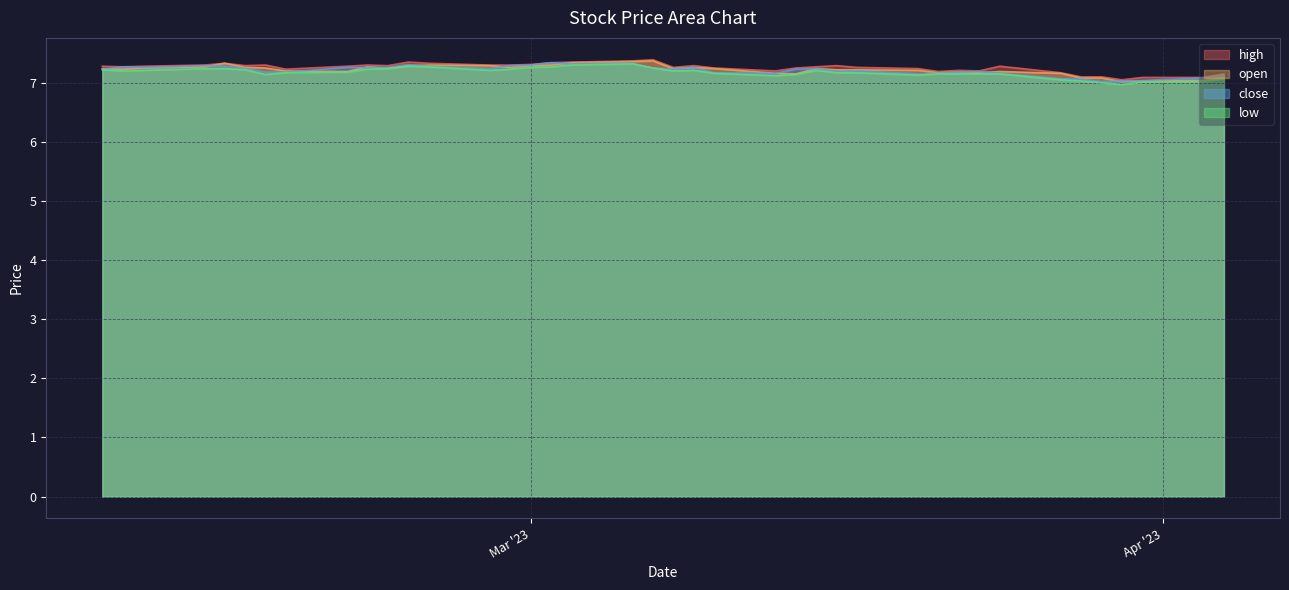

At which label is low closest to 7?

2023-03-29